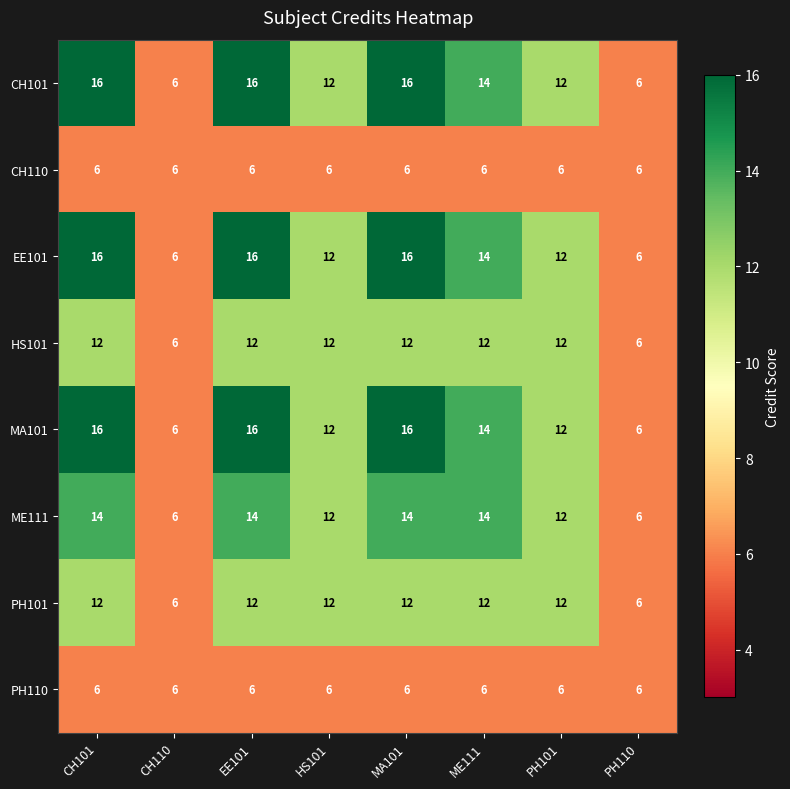

What value does the MA101 series have at PH110, to the nearest 10?

10